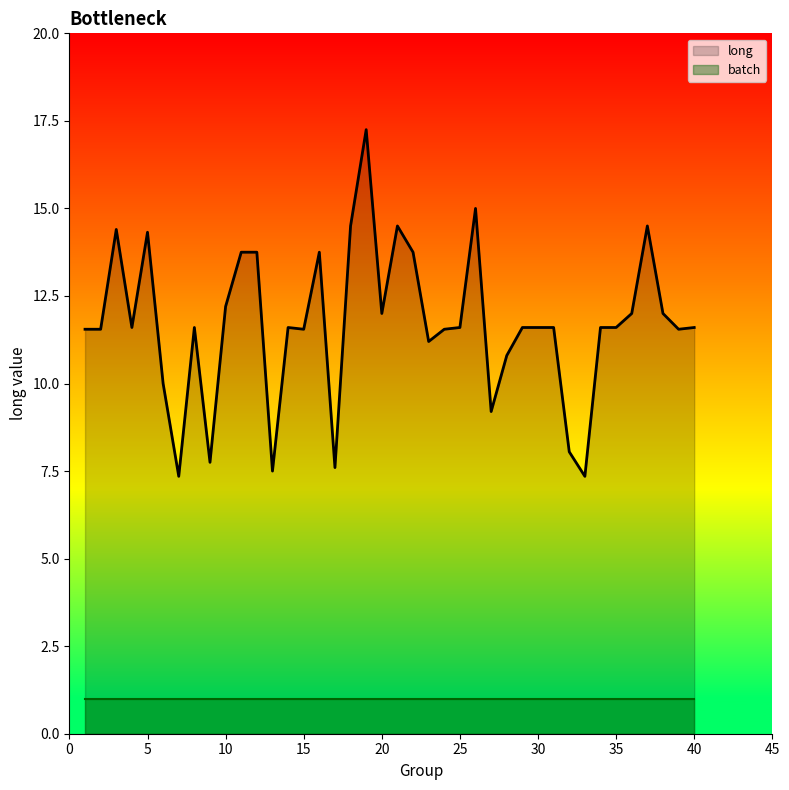

Which series has the largest total across all categories?

long